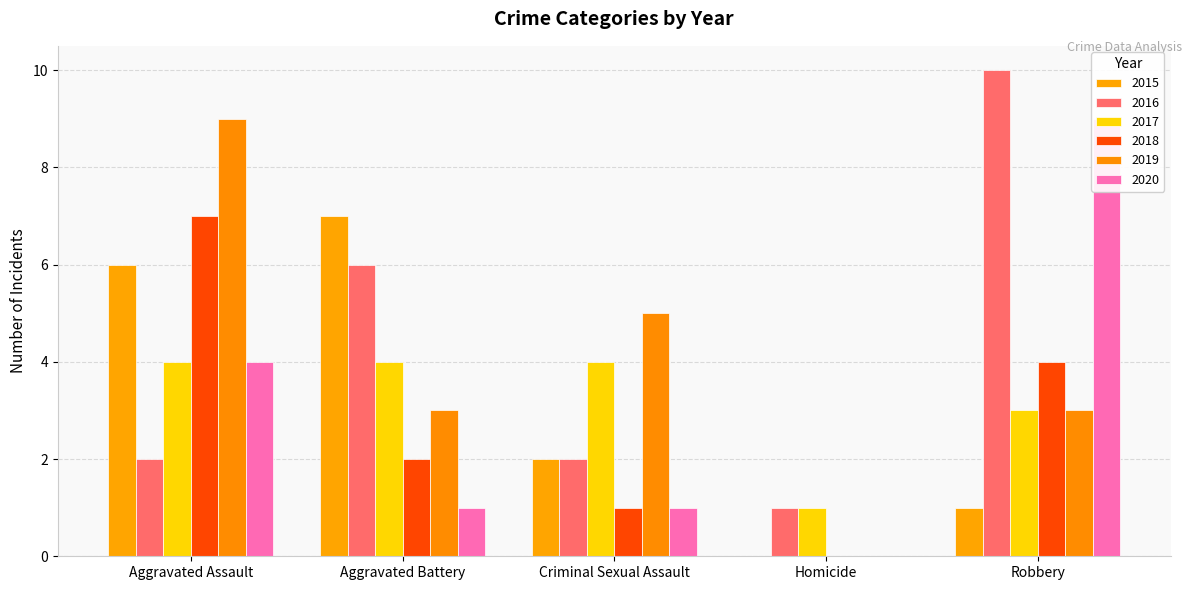

Is it true that 2018 equals 0 at Homicide?

True